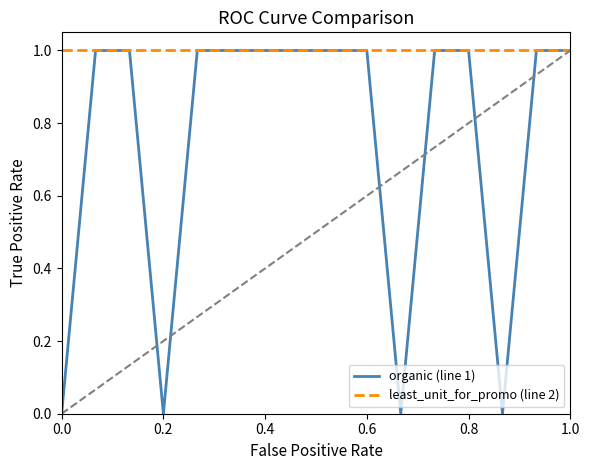

How many values in the organic (line 1) series are below 1?

4